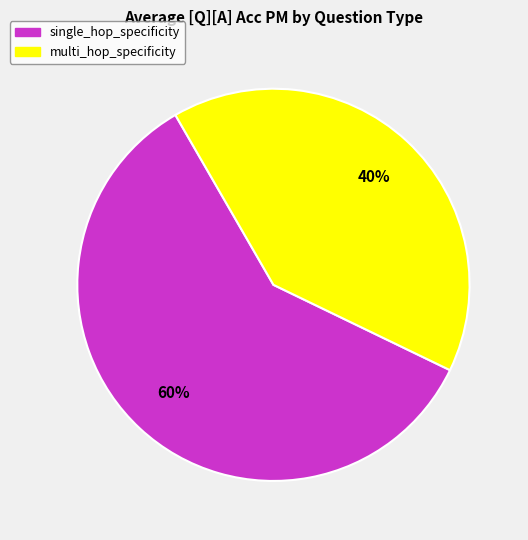

To the nearest percent, what portion does multi_hop_specificity represent?

40%